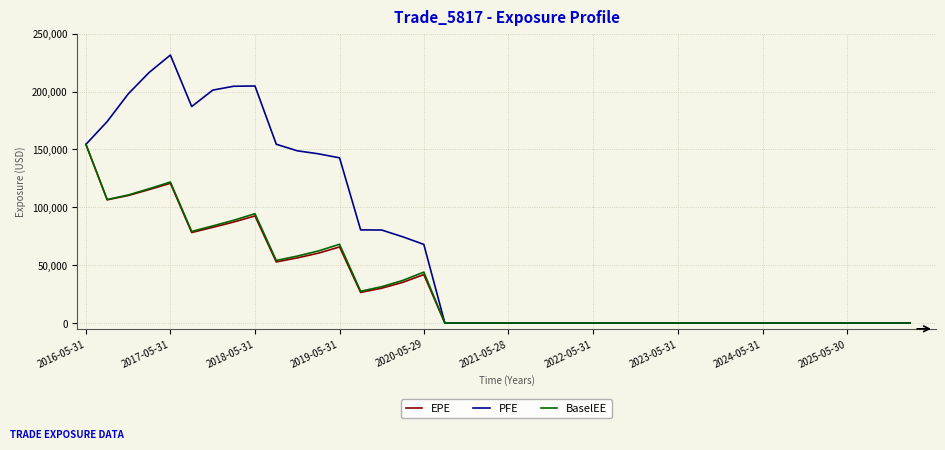

Which series has the largest range (max minus min)?

PFE